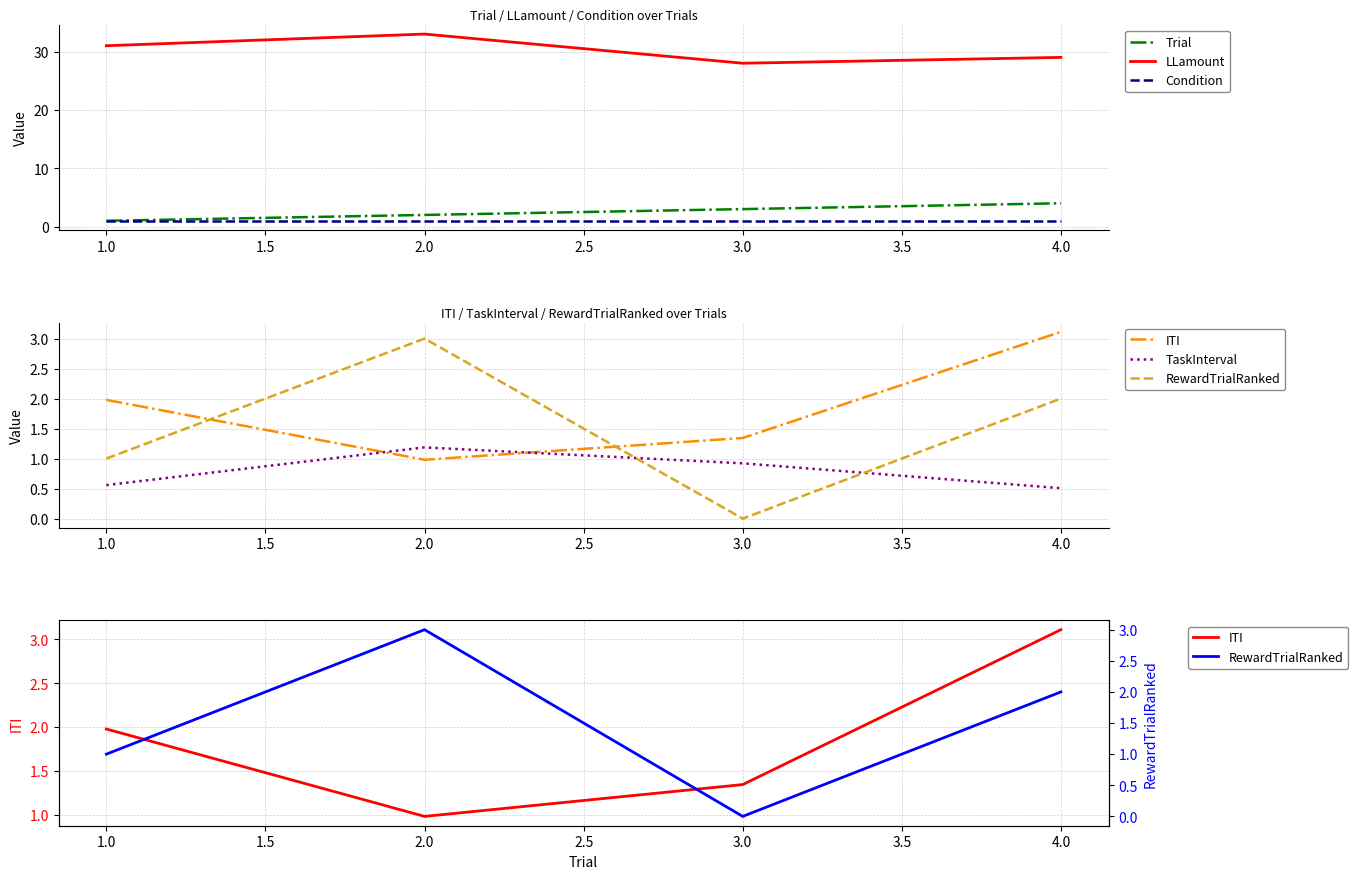

True or false: Condition has a value of 1 at 1.0.

True